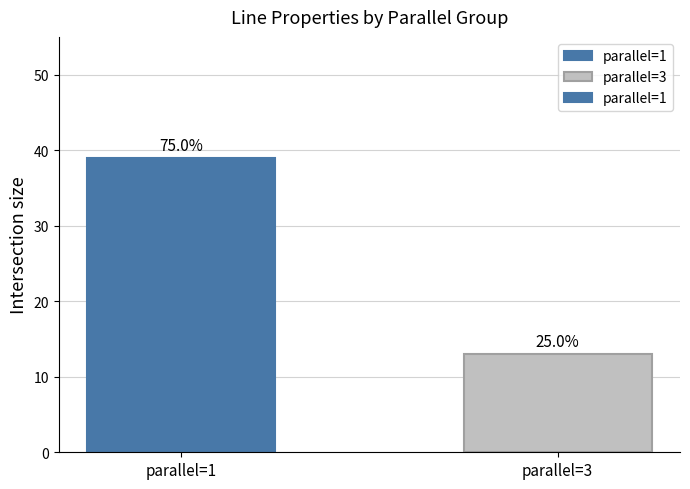

How many bars are there in total?

2